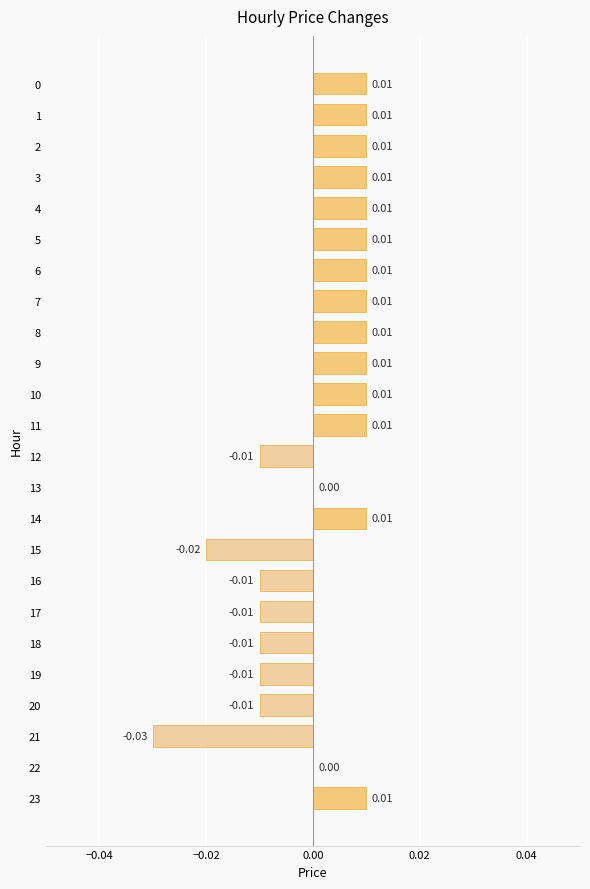

The chart shows a value of -0.0 at 16. True or false?

True